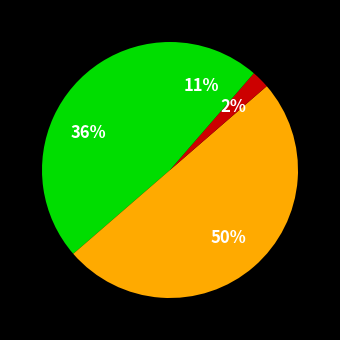

Which slice is the smallest?

Criminal Sexual Assault